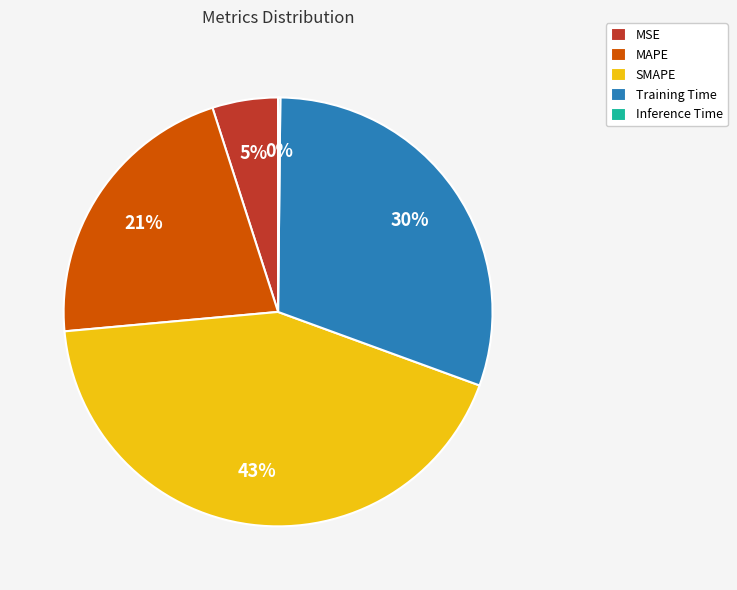

Is it true that Training Time is 30% of the pie?

True